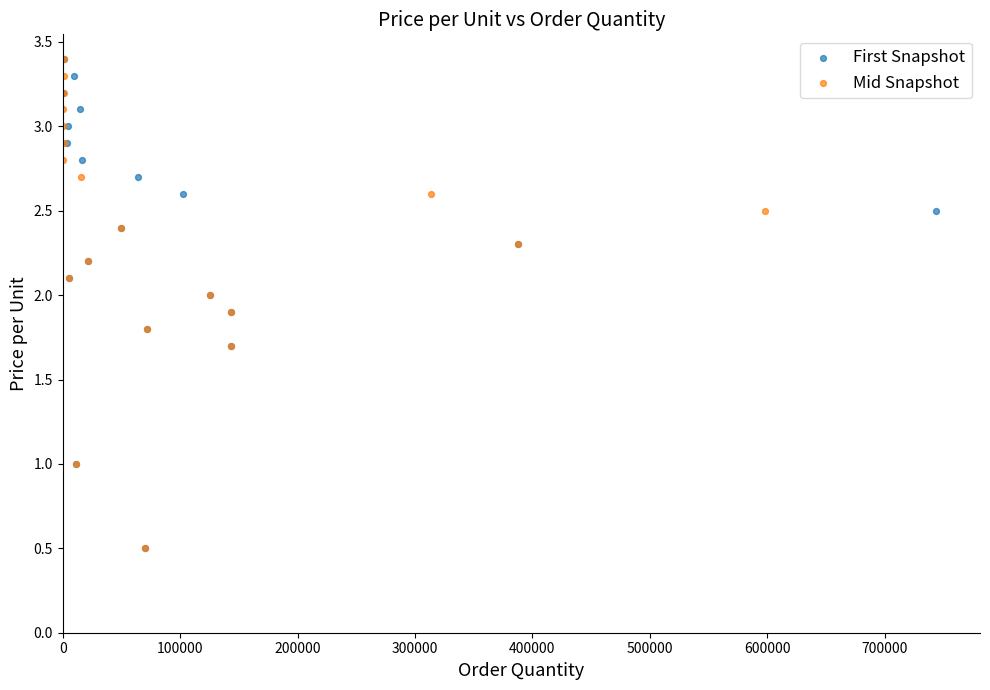

What are all the series names shown in the legend?

First Snapshot, Mid Snapshot